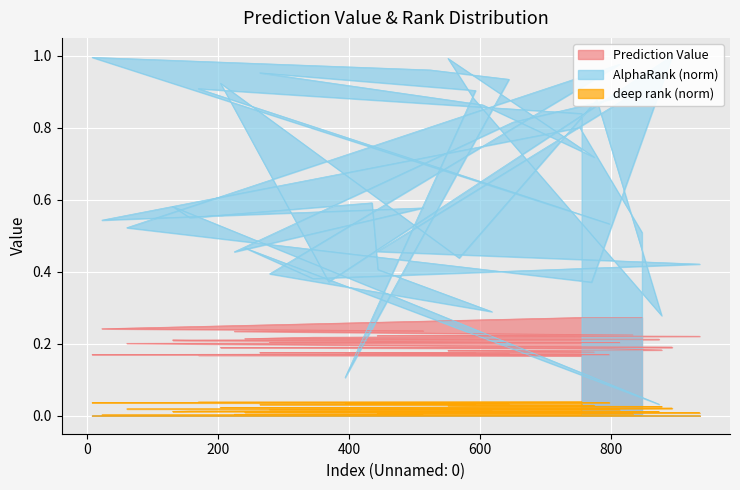

Rank the series by their average value, from lowest to highest.

deep rank_norm, Prediction Value, AlphaRank_norm